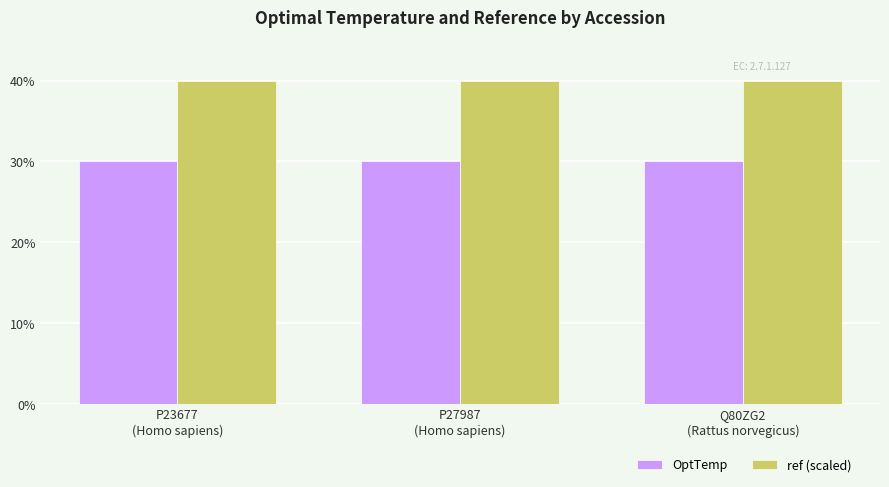

What is the approximate value of ref (scaled) at Q80ZG2
(Rattus norvegicus)?

40